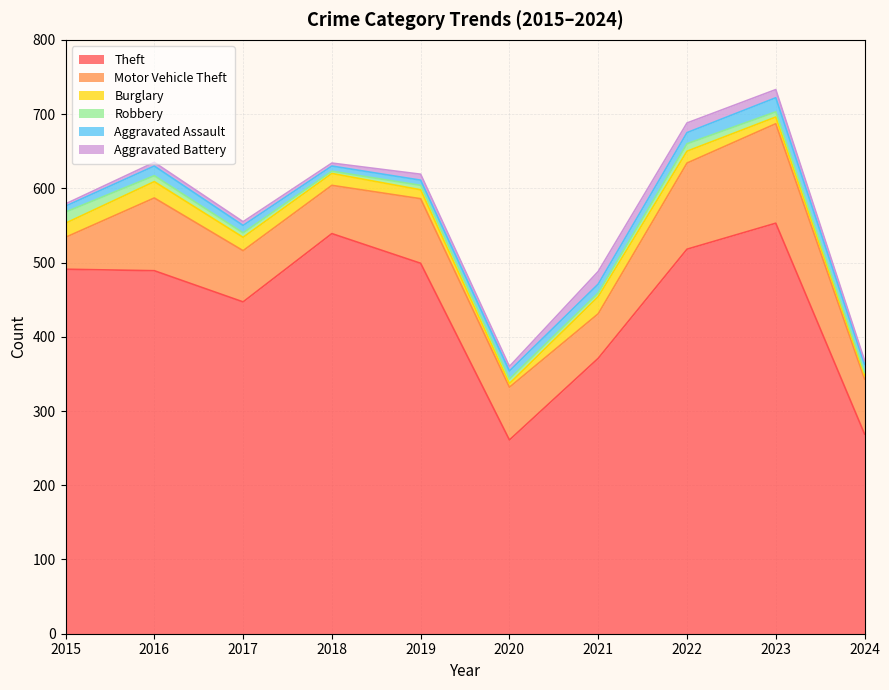

Is the value of Aggravated Assault at 2018 greater than the value of Motor Vehicle Theft at 2024?

No